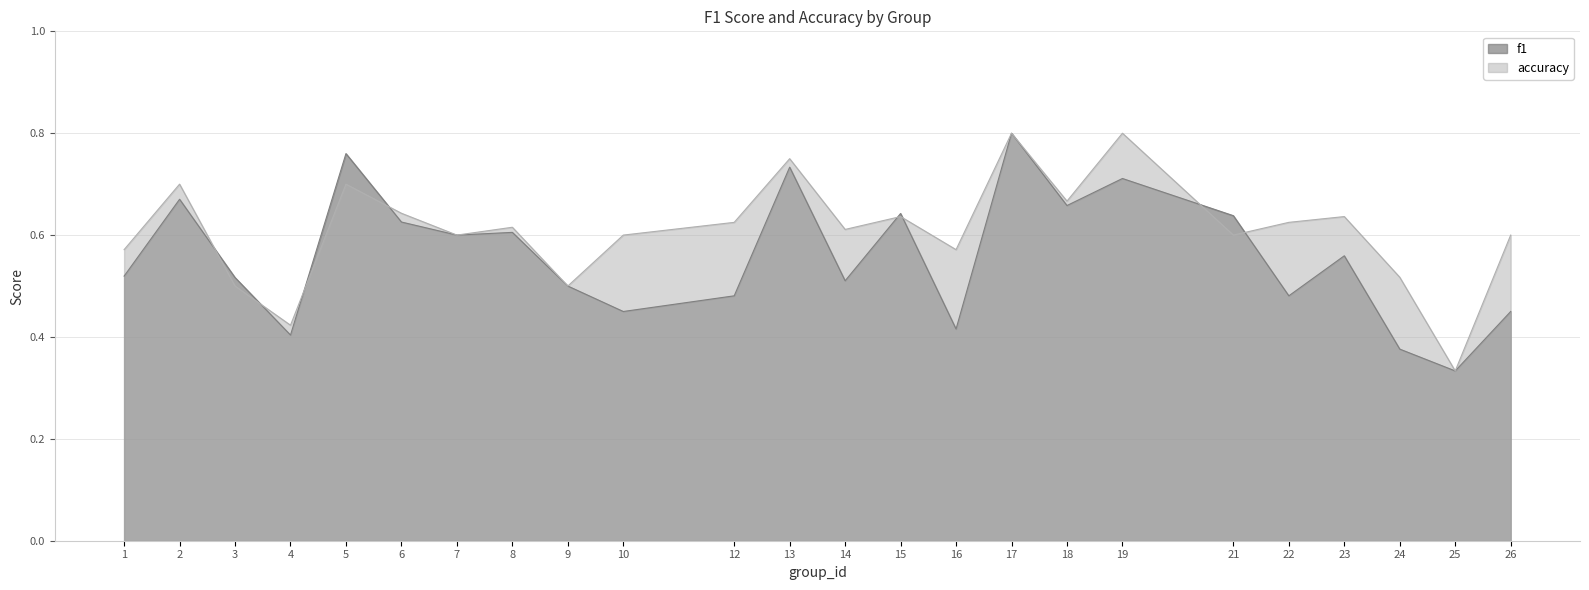

How many times do f1 and accuracy cross each other?

8